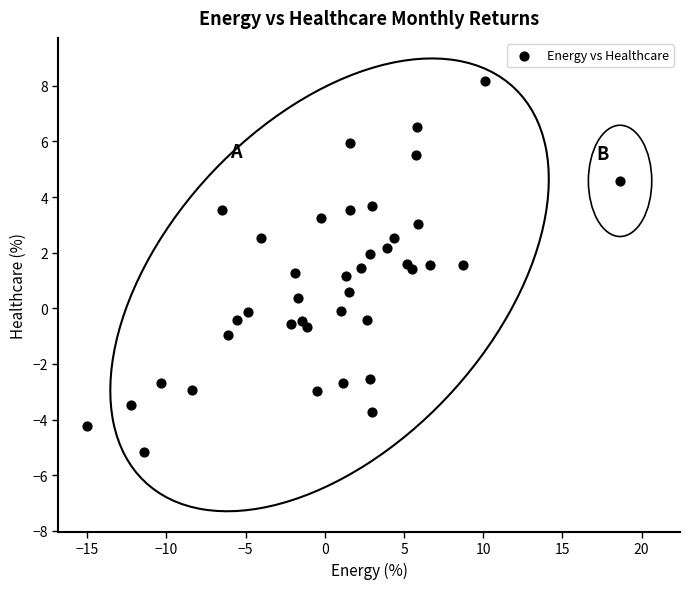

What is the range of X values (max minus min)?

33.7